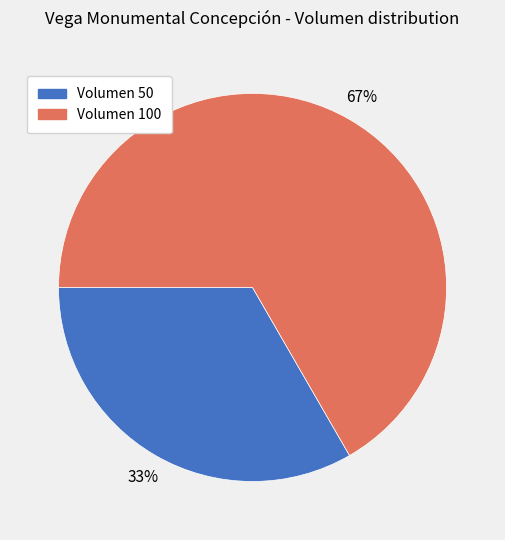

Is there any slice that represents more than half of the pie?

Yes